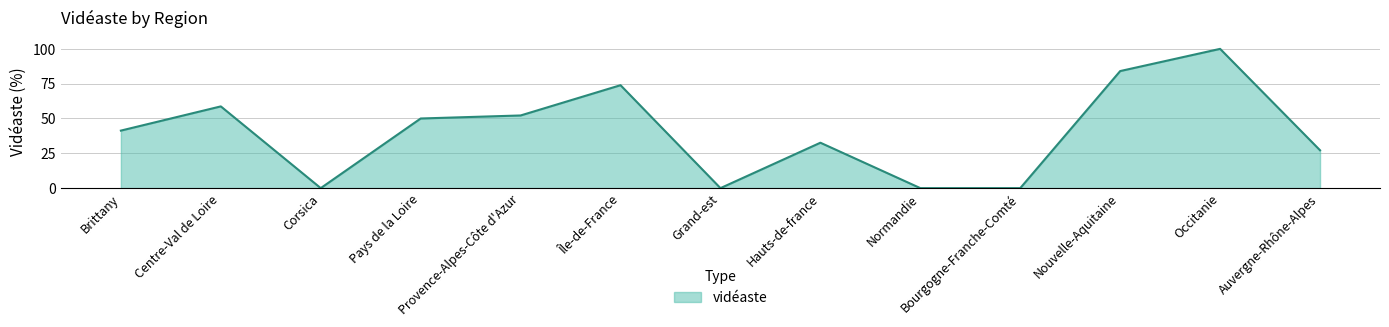

What is the difference between the maximum and minimum values?

100.0